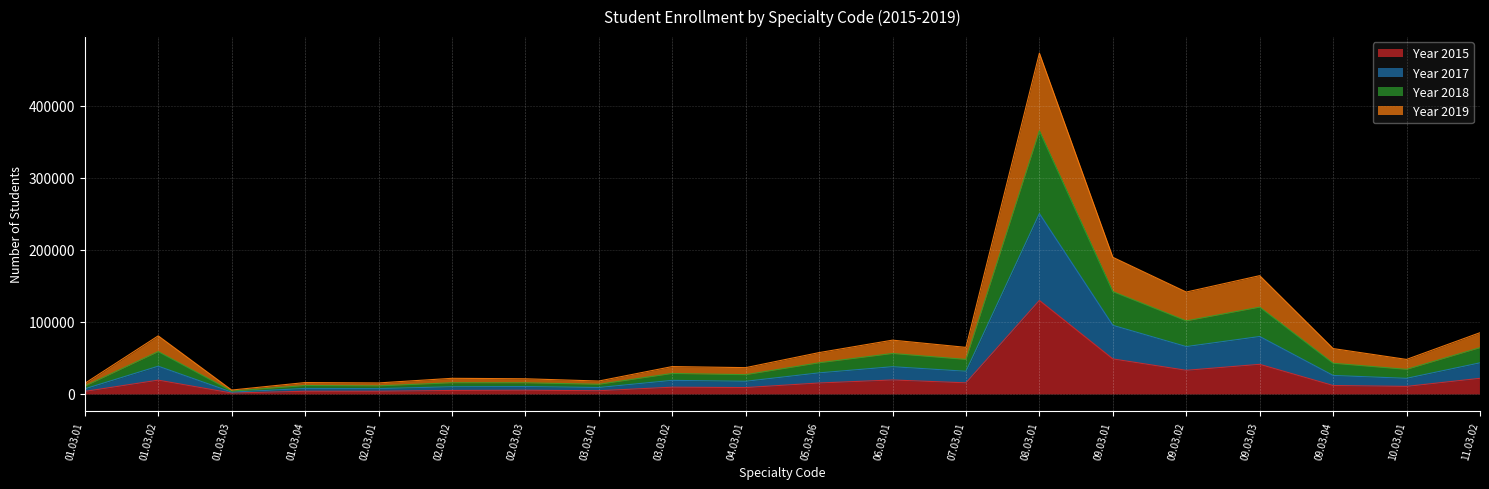

Which category has the highest value in the Year 2015 series?

08.03.01